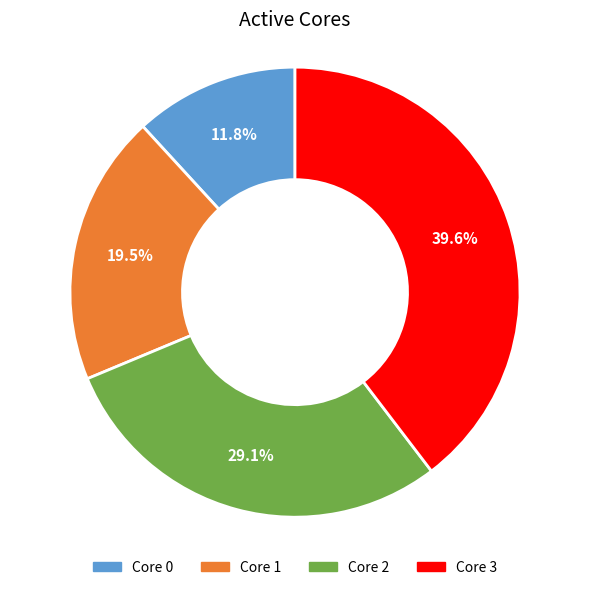

Is there a majority slice in this chart?

No